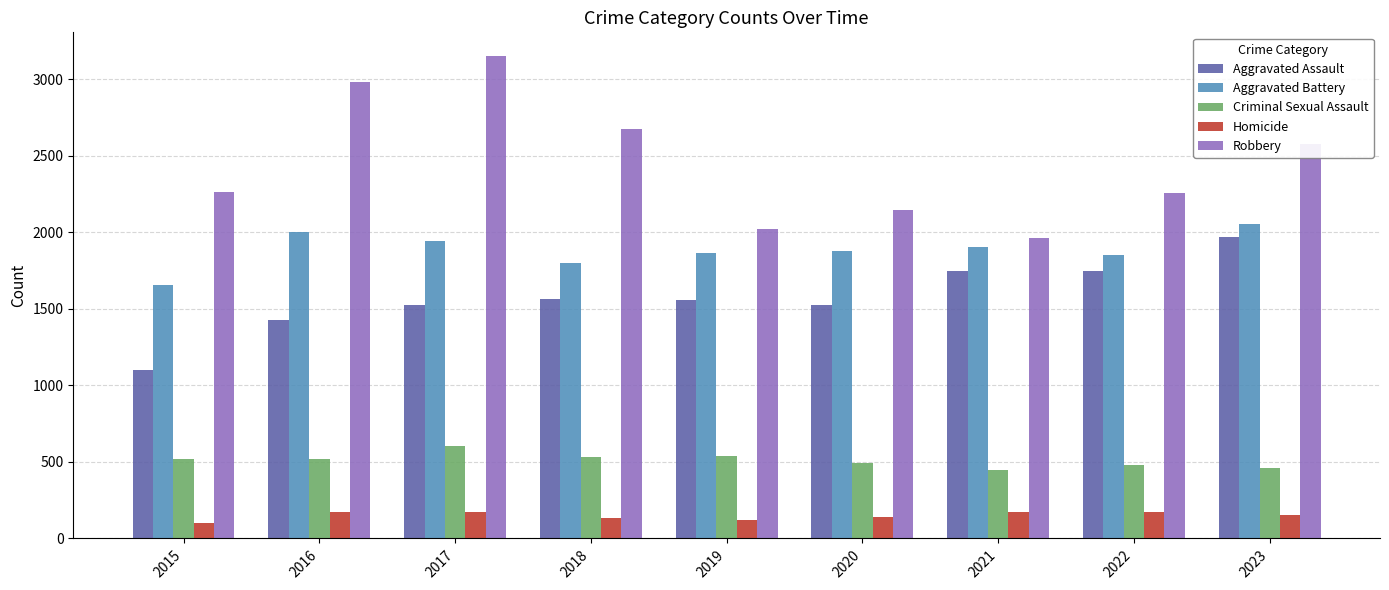

Which series changed the most between 2015 and 2022?

Aggravated Assault